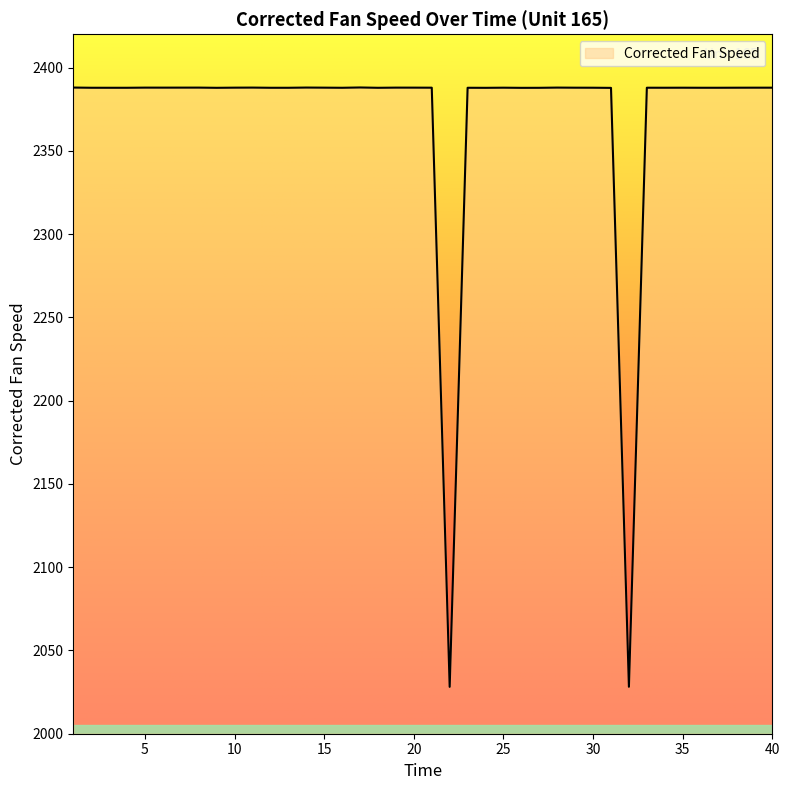

What is the greatest value displayed?

2388.1